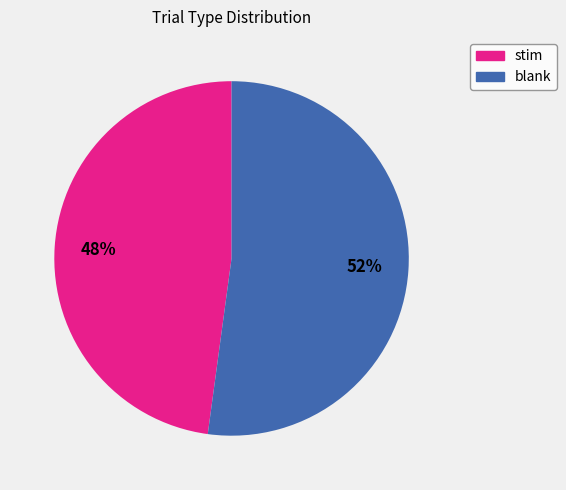

Is there a majority slice in this chart?

Yes